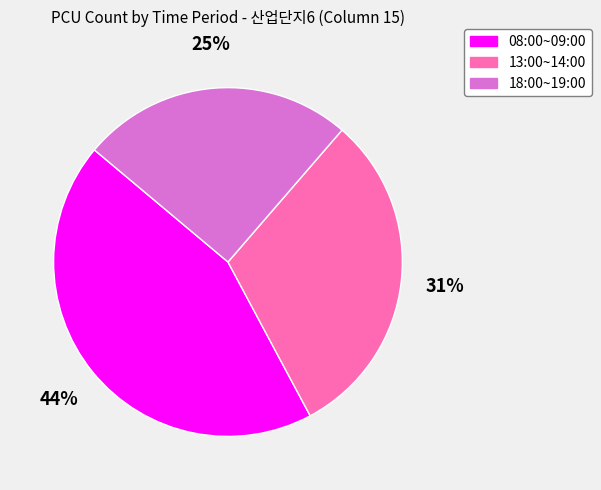

Is there any slice that represents more than half of the pie?

No